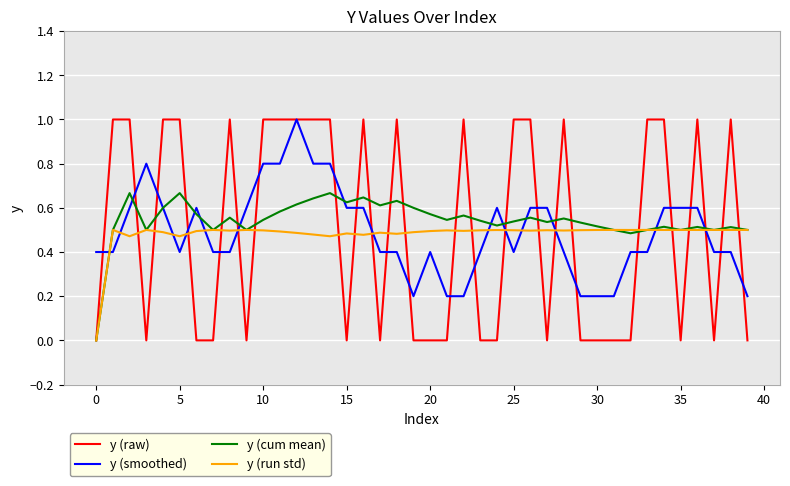

What are all the series names shown in the legend?

y (raw), y (smoothed), y (cum mean), y (run std)